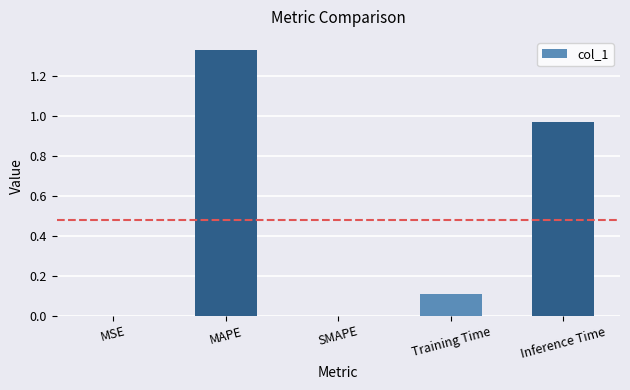

True or false: the data shows 0.0 at SMAPE.

True